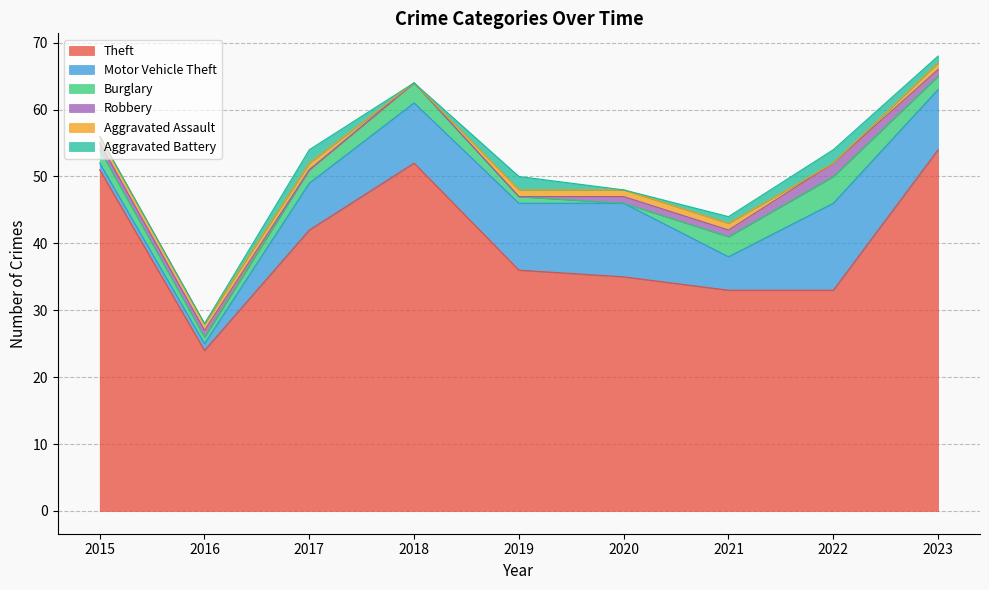

True or false: Motor Vehicle Theft has a value of 0 at 2016.

False